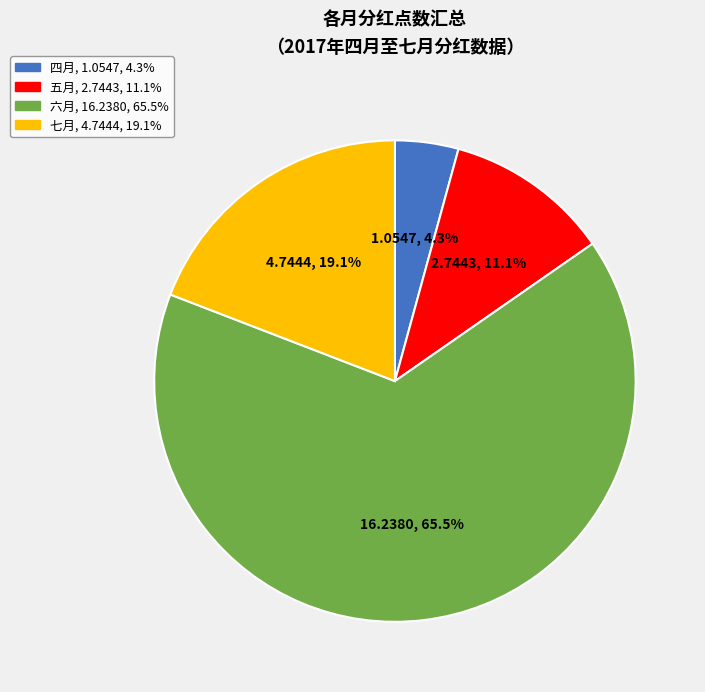

Which has a higher value, 七月 or 五月?

七月